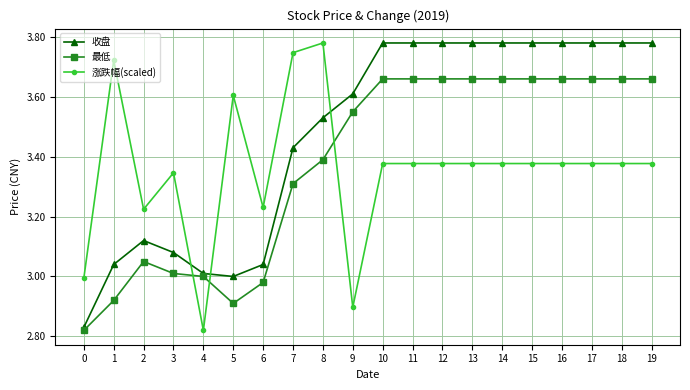

What is the total value across all series at 0?

8.6